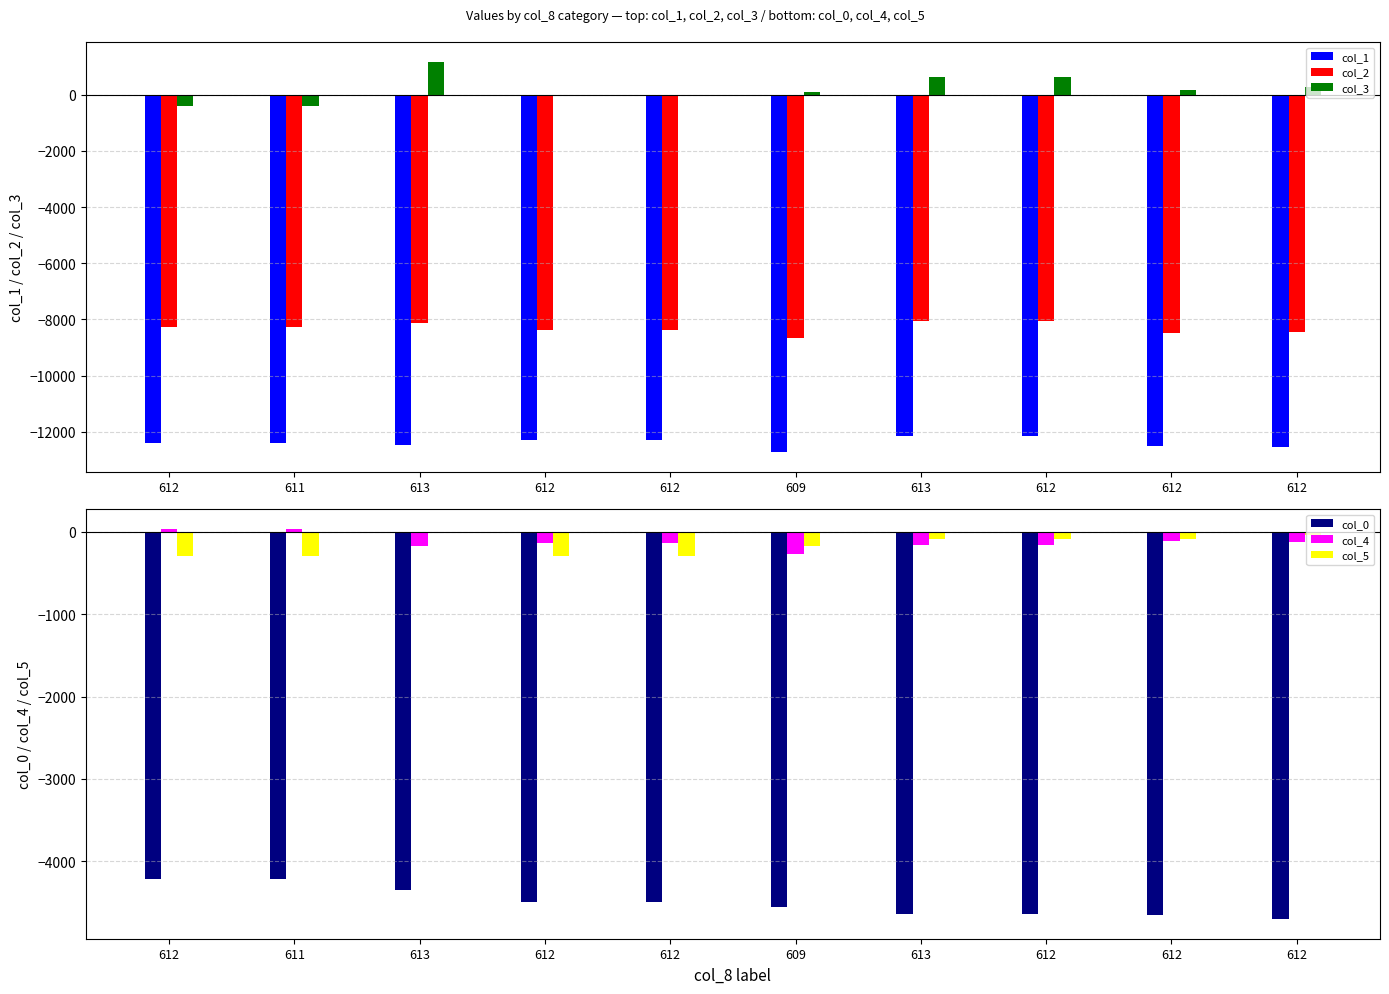

How many values in the col_1 series are below -12403?

4